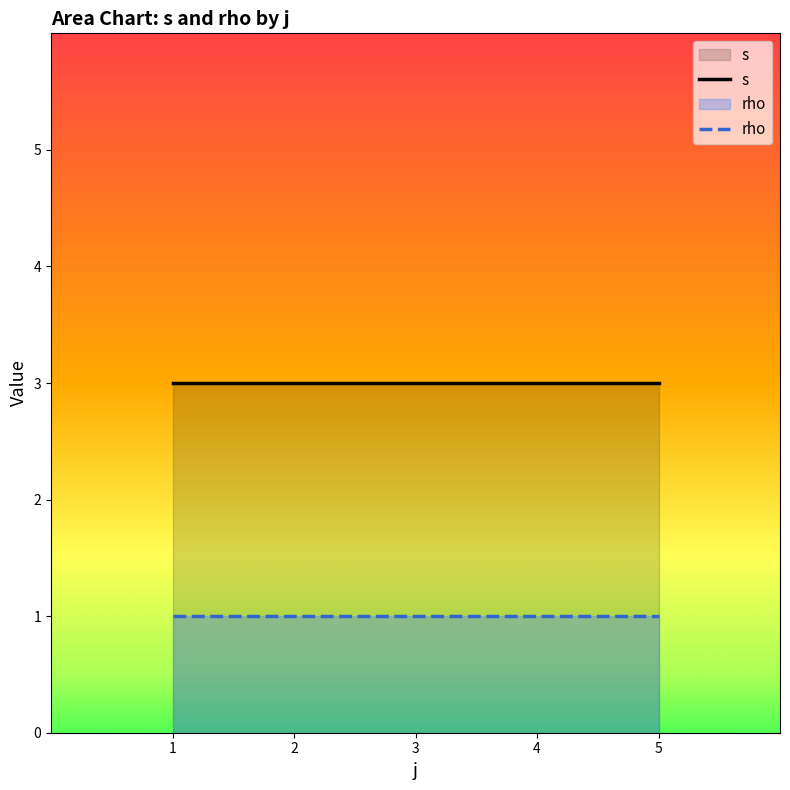

The value of s at 1 is 3. True or false?

True